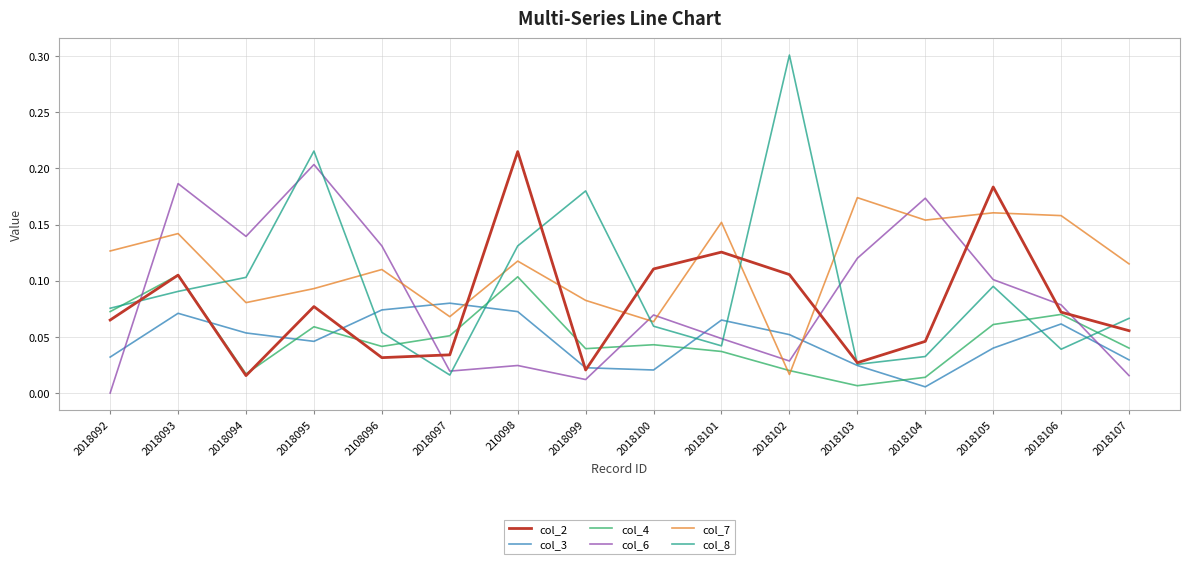

After their last crossing, which series has the higher values: col_6 or col_8?

col_8